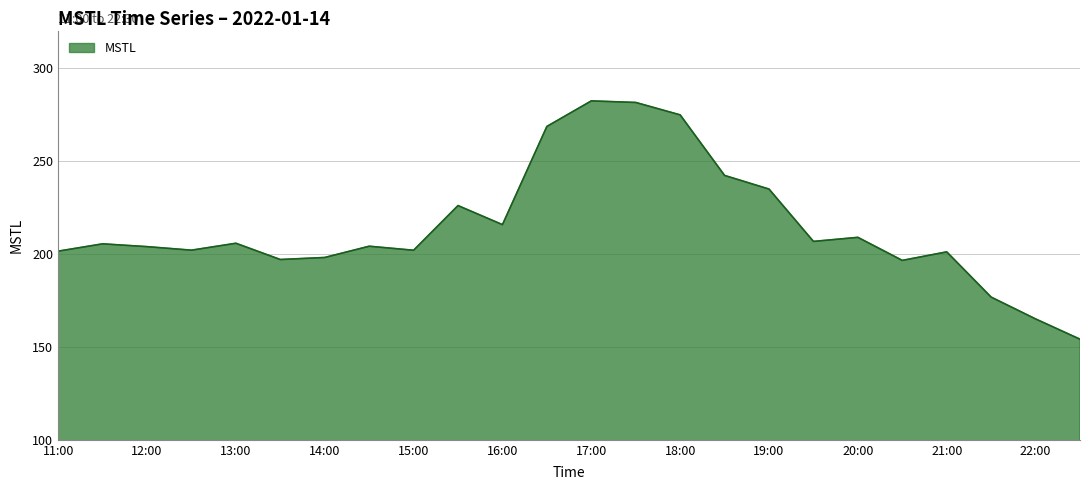

What is the difference between the maximum and minimum values?

128.1